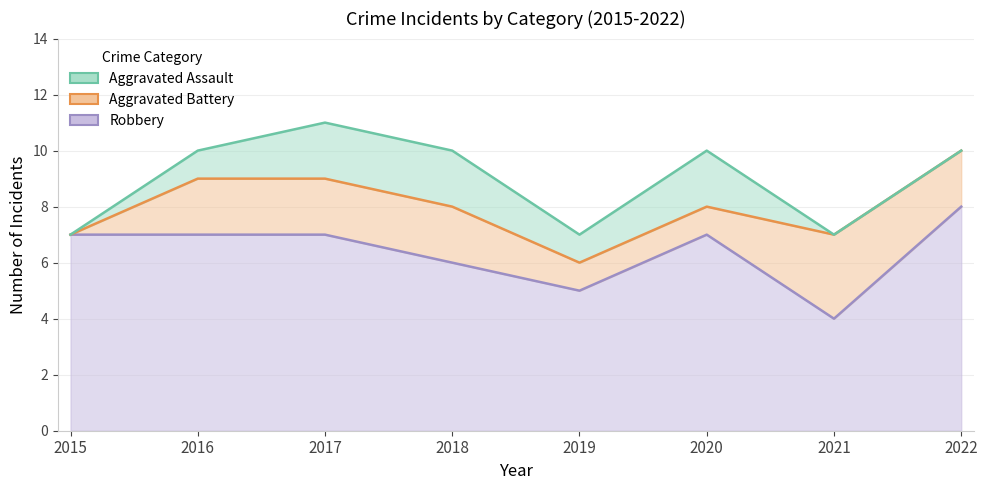

What is the value of the Aggravated Battery point at the 5th from the left?

1